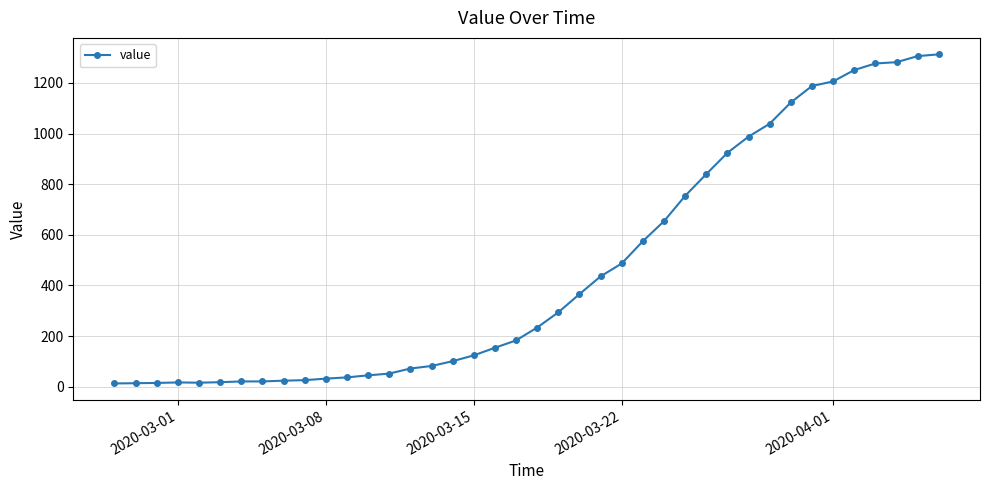

What is the greatest value displayed?

1313